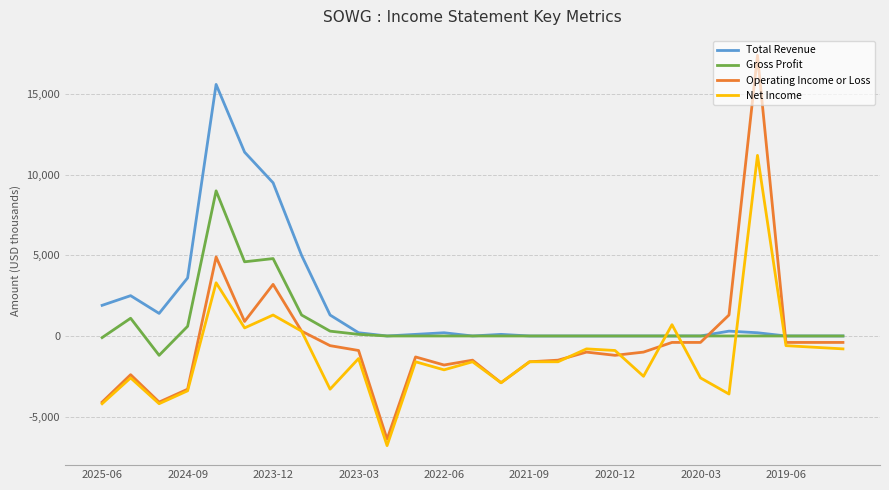

Which series has the largest range (max minus min)?

Operating Income or Loss